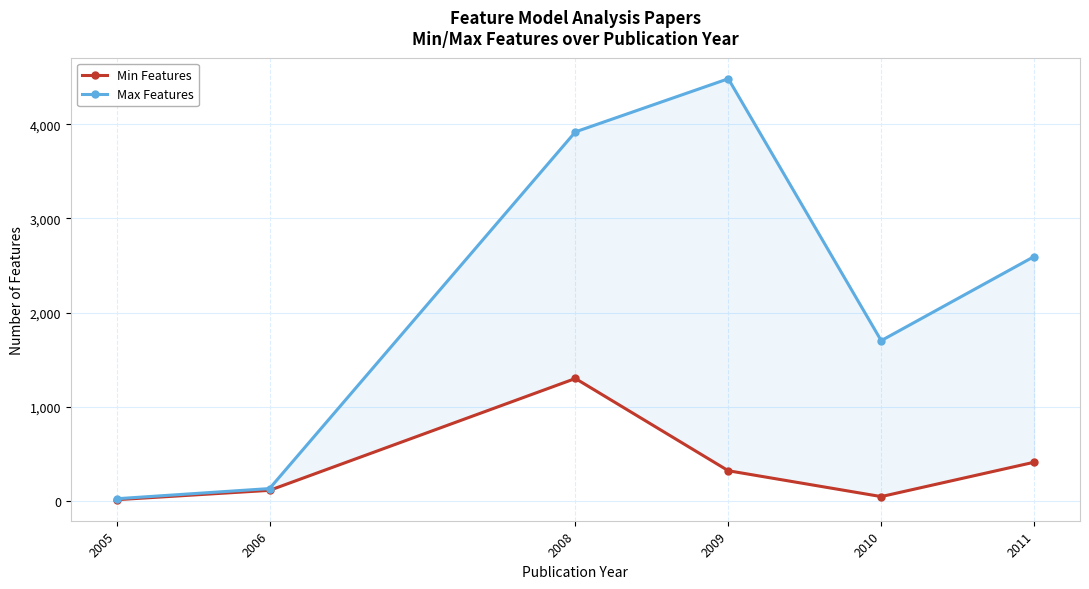

What is the total value across all series at 2006?

247.0